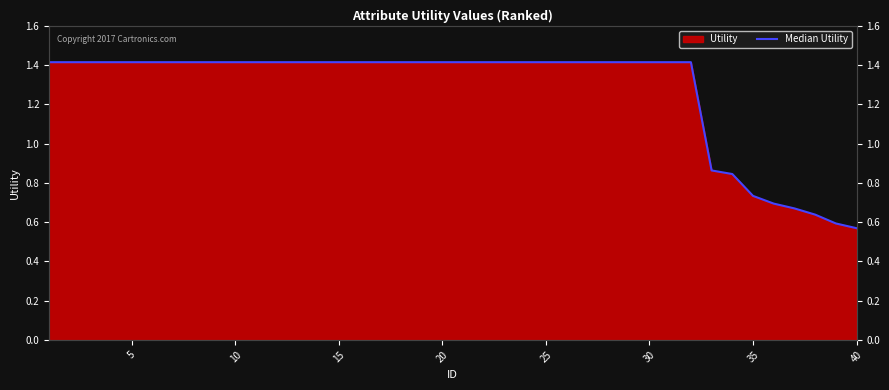

What is the difference between the second highest and second lowest values?

0.8